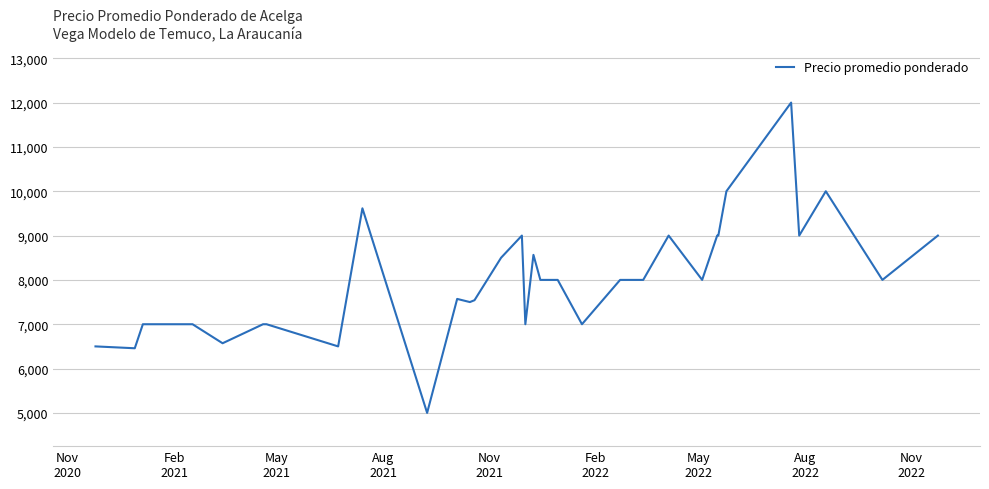

What is the smallest value displayed?

5000